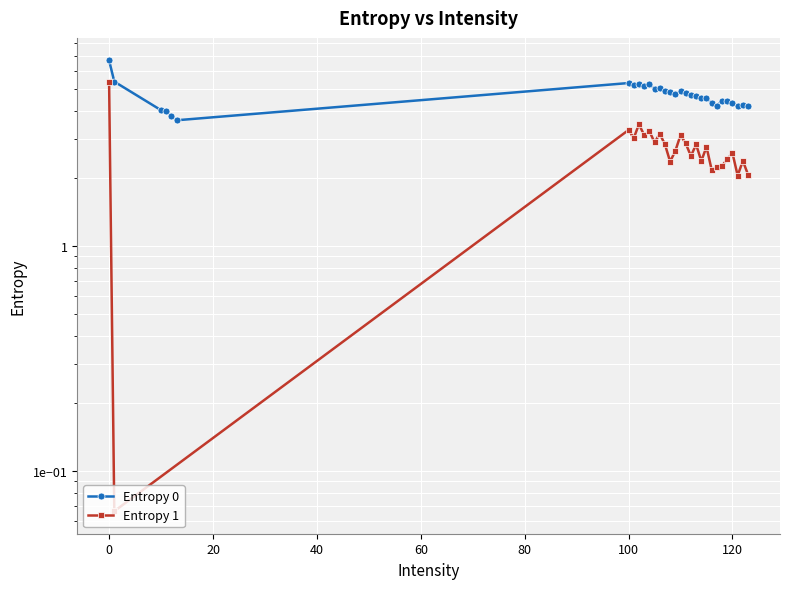

Rank the categories by value from lowest to highest.

13, 12, 11, 10, 121, 123, 117, 122, 116, 120, 119, 118, 115, 114, 113, 112, 109, 111, 108, 107, 110, 105, 106, 103, 101, 104, 102, 100, 1, 0